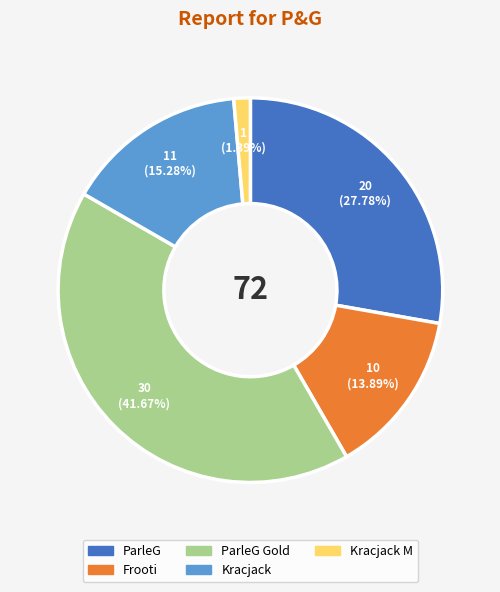

Is there any slice that represents more than half of the pie?

No